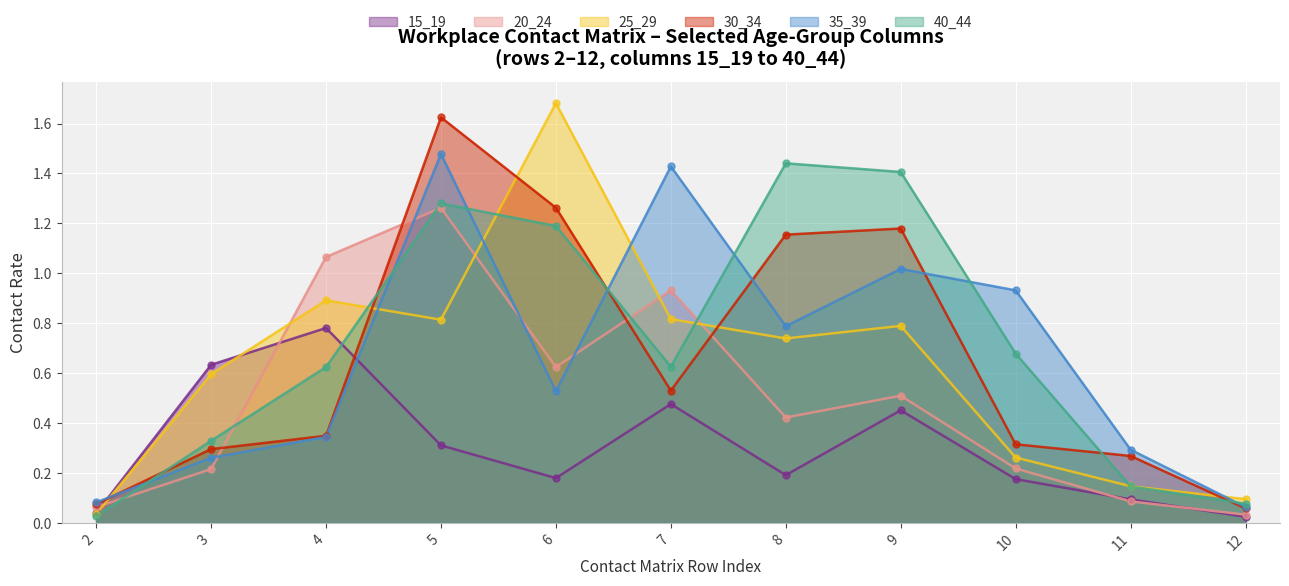

Which series has the largest total across all categories?

40_44